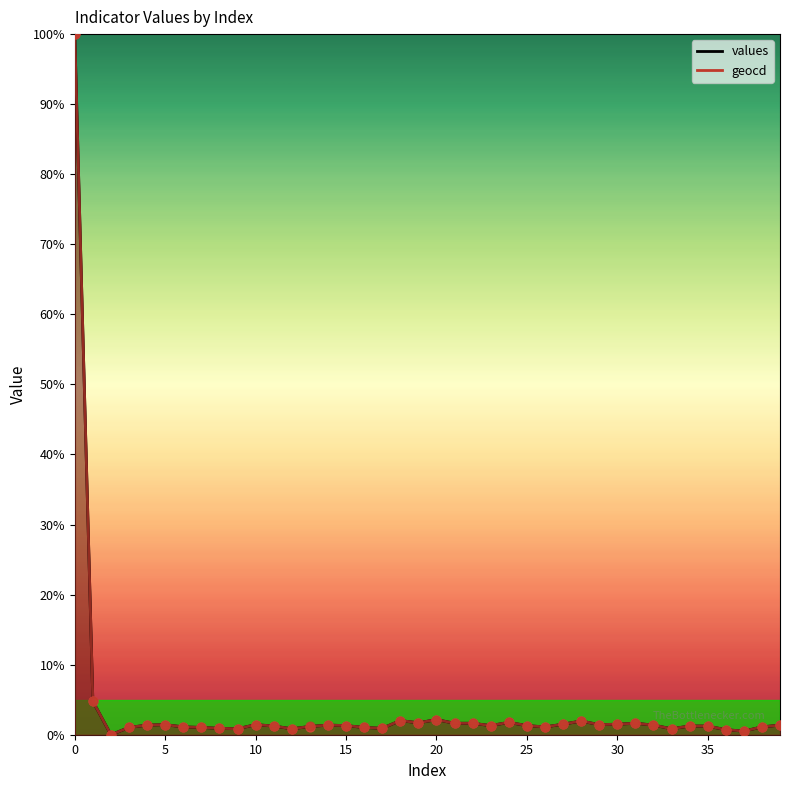

What are all the series names shown in the legend?

values, geocd